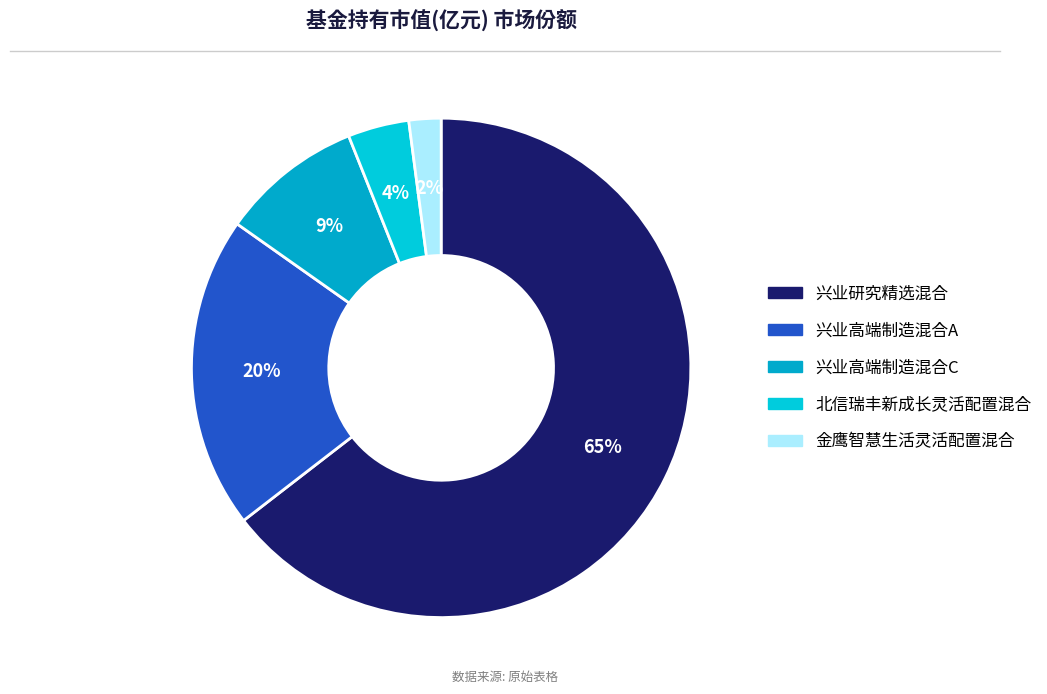

Count the number of slices in the pie.

5